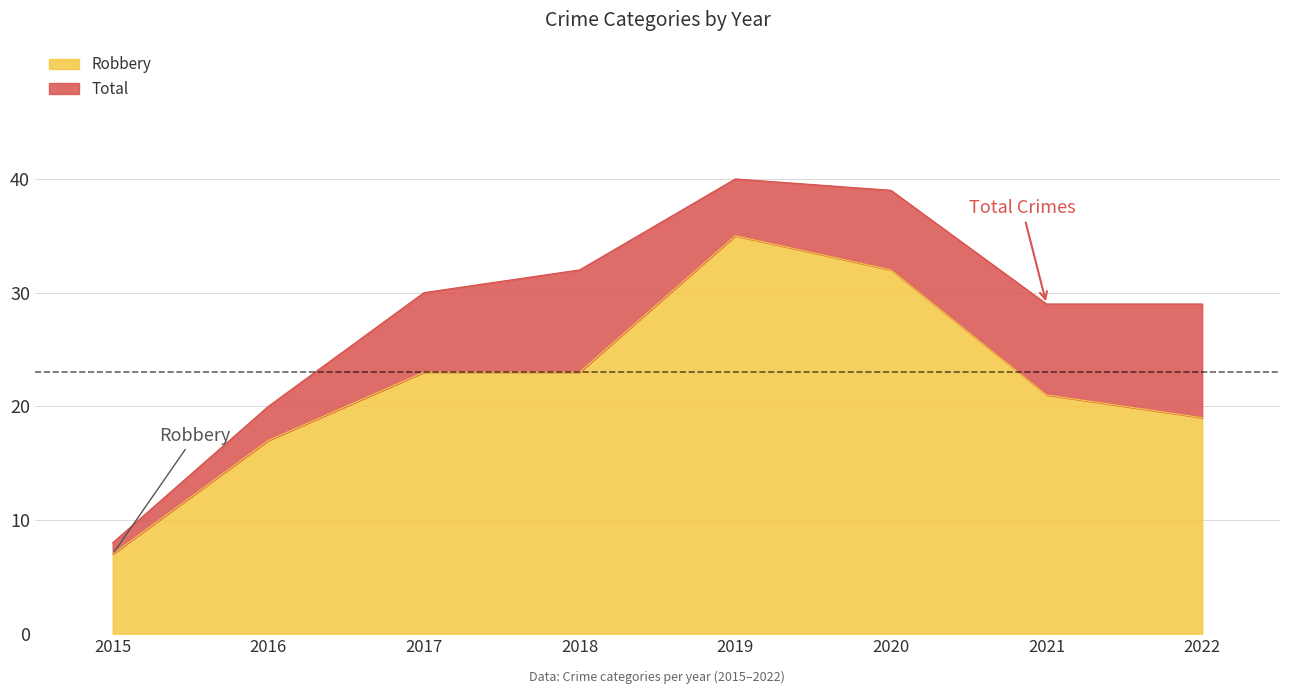

Reading right to left, list all the values displayed in this chart.

Robbery: 2022=19	2021=21	2020=32	2019=35	2018=23	2017=23	2016=17	2015=7
Total: 2022=29	2021=29	2020=39	2019=40	2018=32	2017=30	2016=20	2015=8